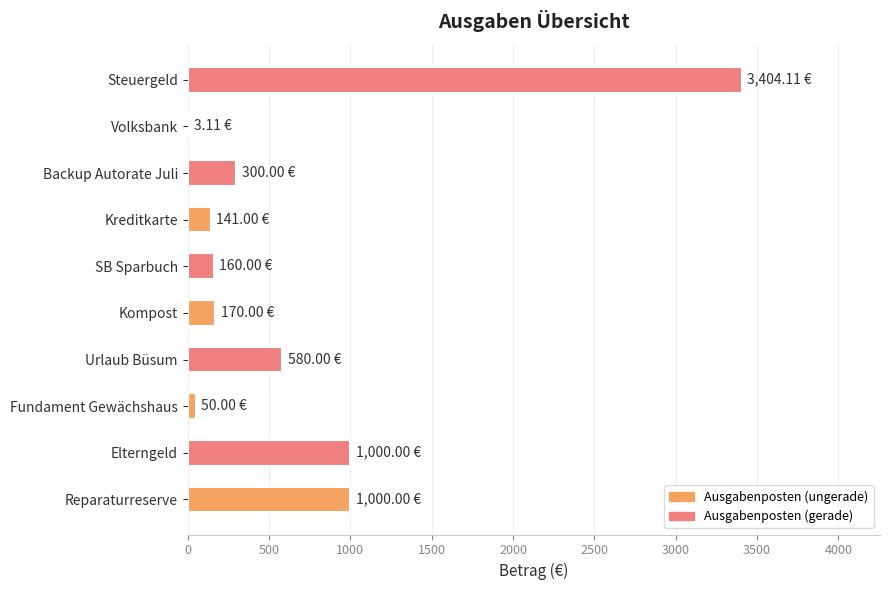

What is the change in value from Urlaub Büsum to SB Sparbuch?

-420.0